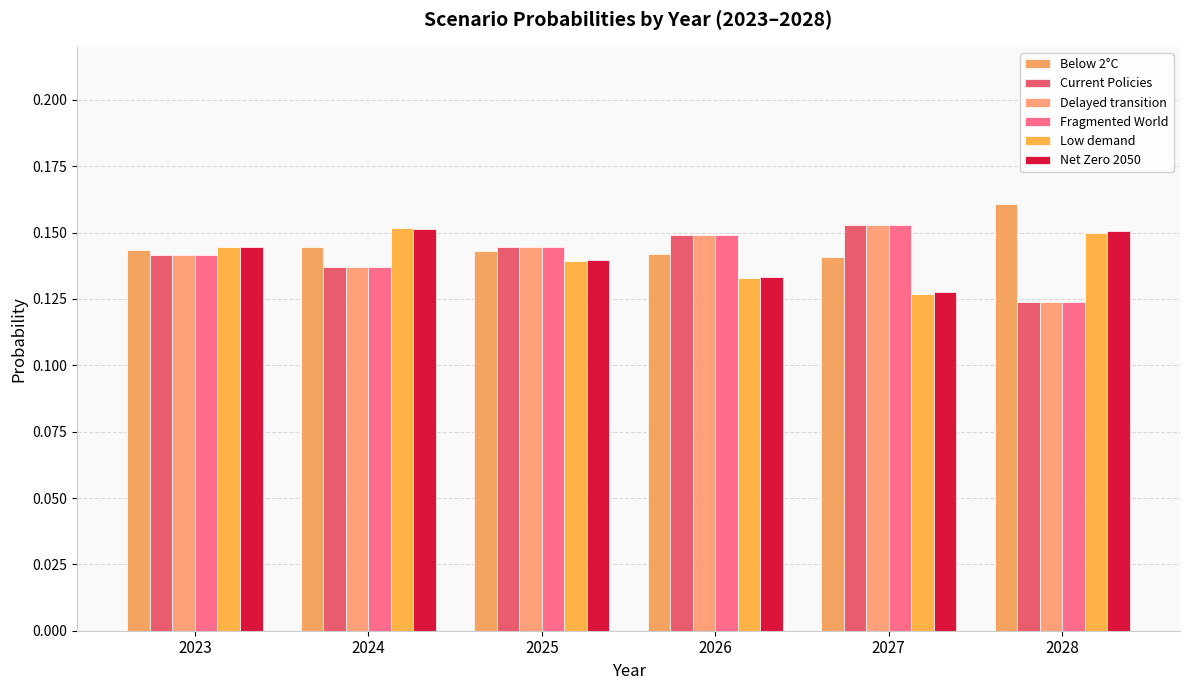

The value of Net Zero 2050 at 2025 is 0.2. True or false?

False